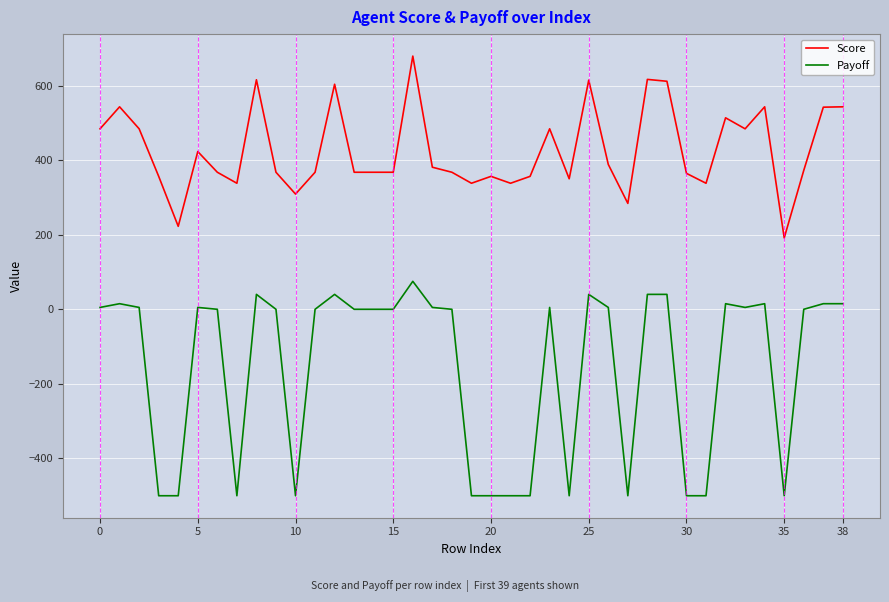

What is the smallest value displayed?

-500.0